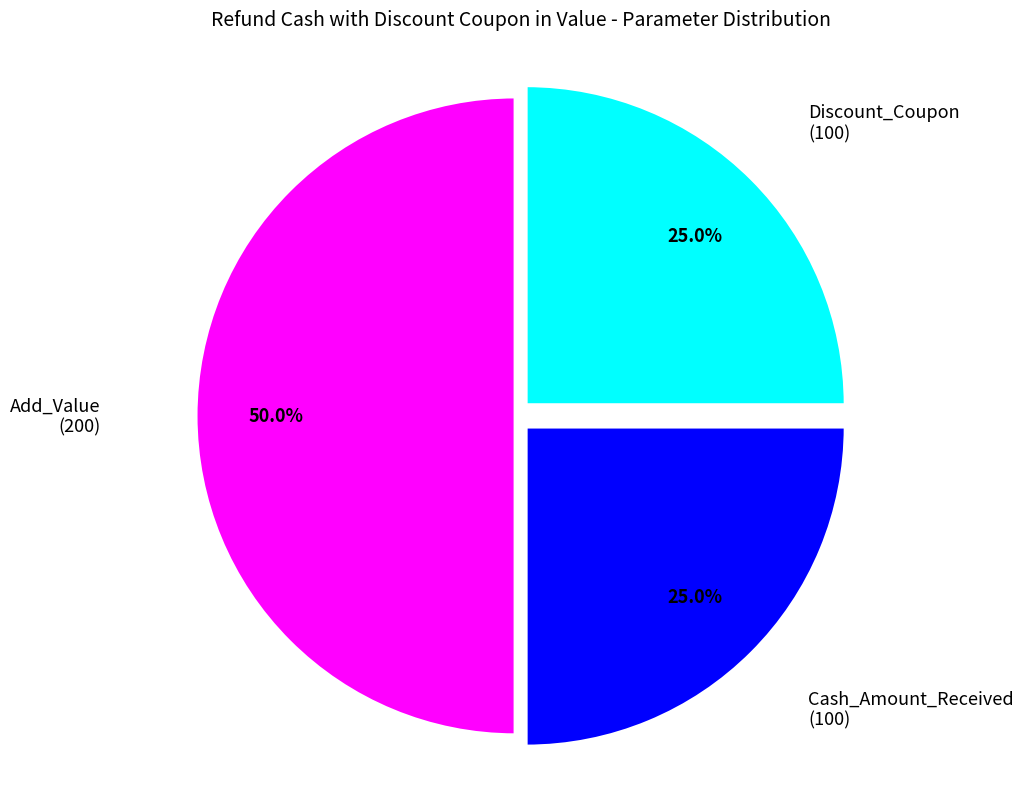

Which slice is the largest?

Add_Value